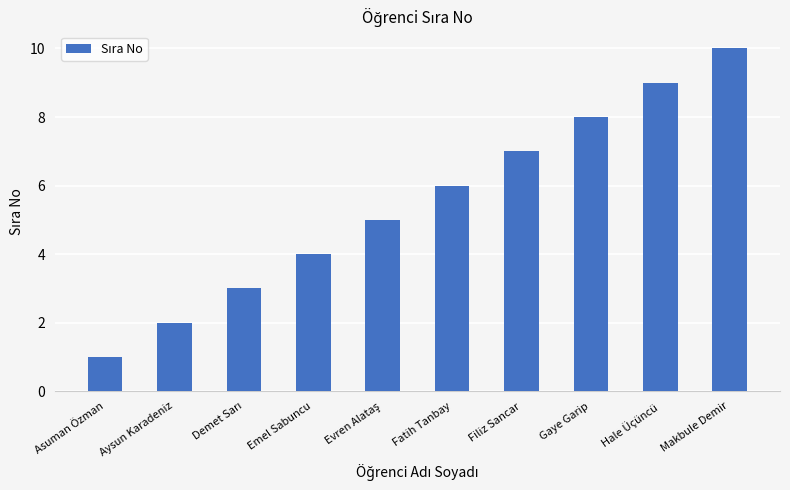

What is the difference between the second highest and minimum values?

8